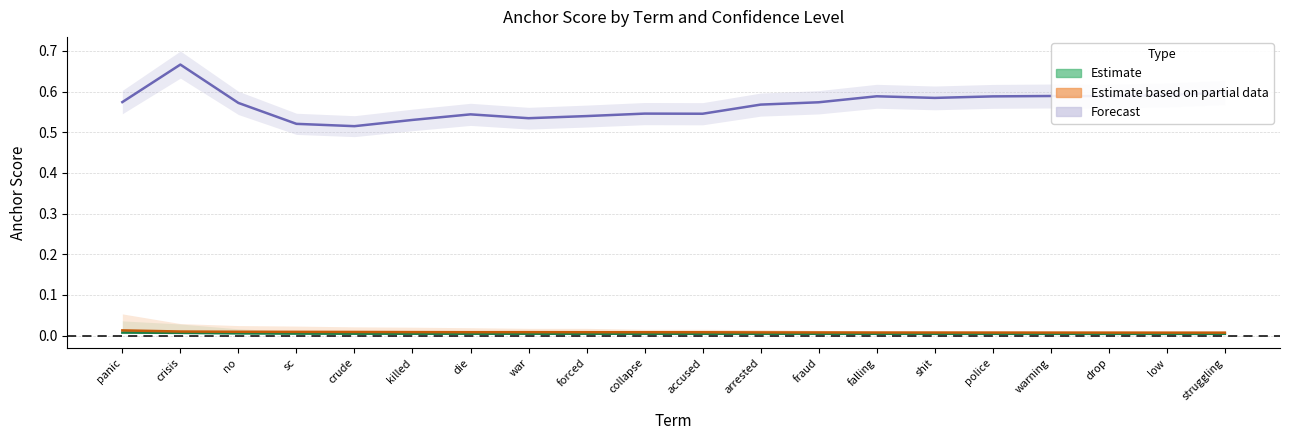

Where is the first local maximum for Estimate based on partial data (central)?

war